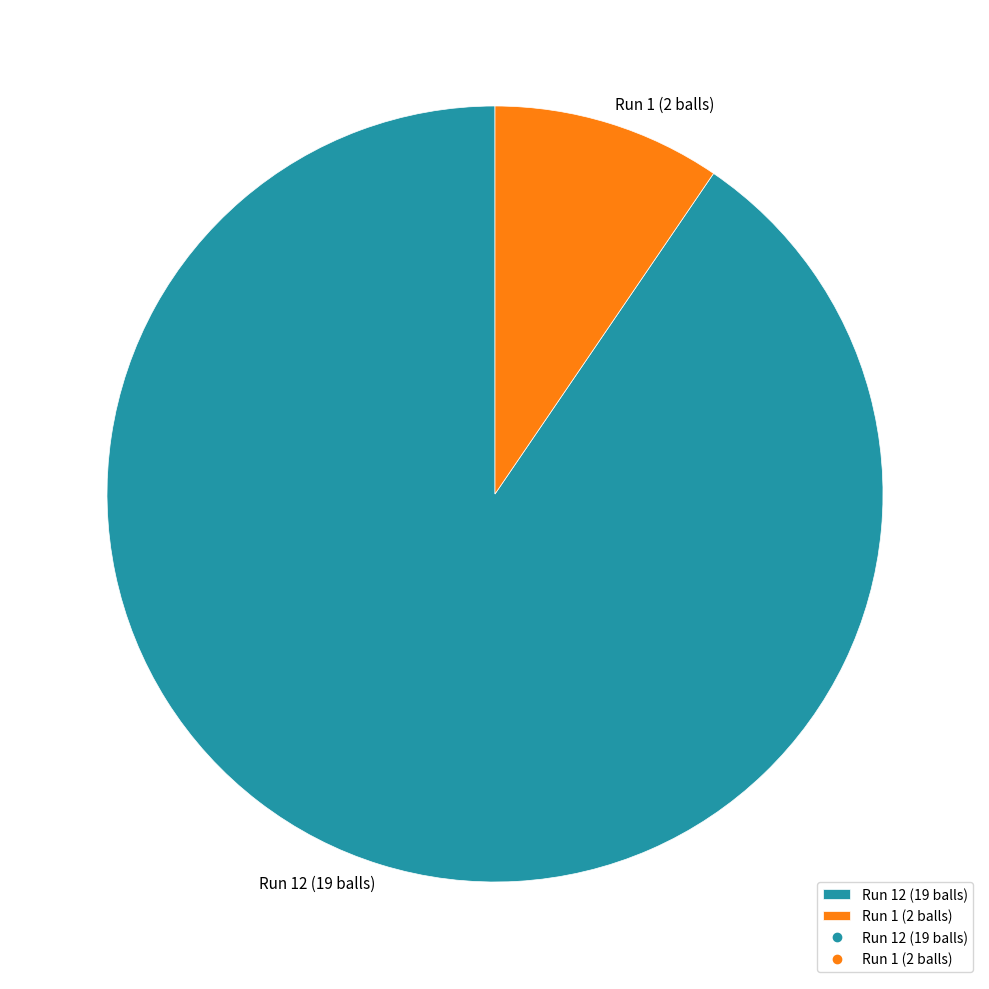

What is the largest slice in the pie chart?

Run 12 (19 balls)